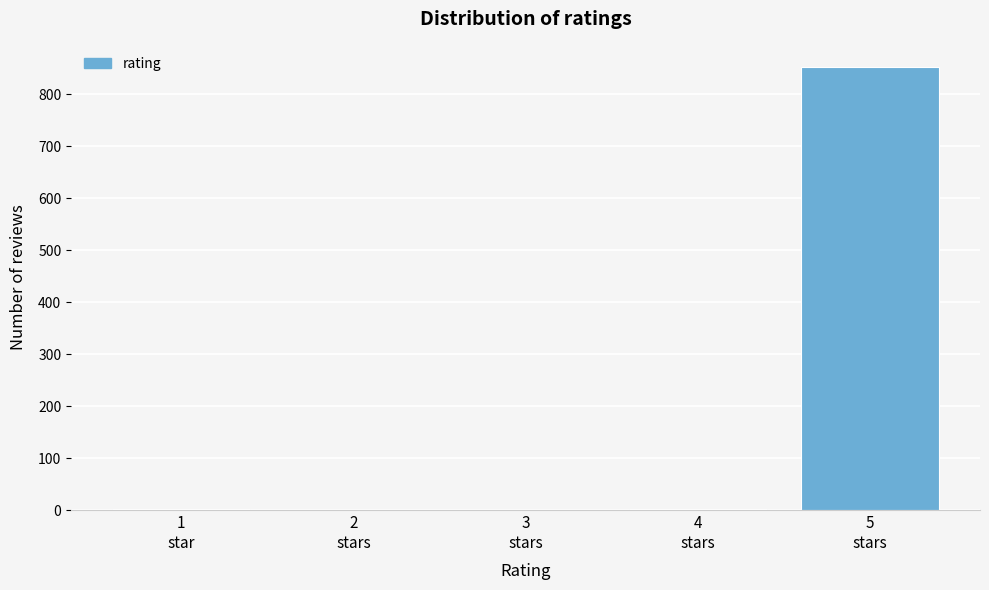

What is the sum of all values?

858